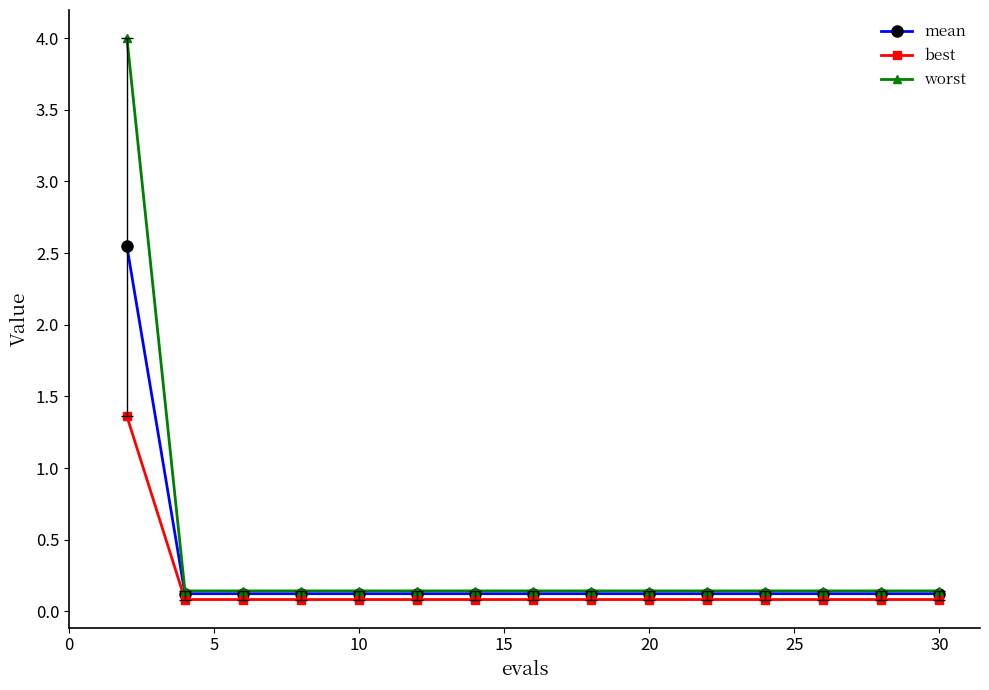

True or false: worst and best intersect in this chart.

False